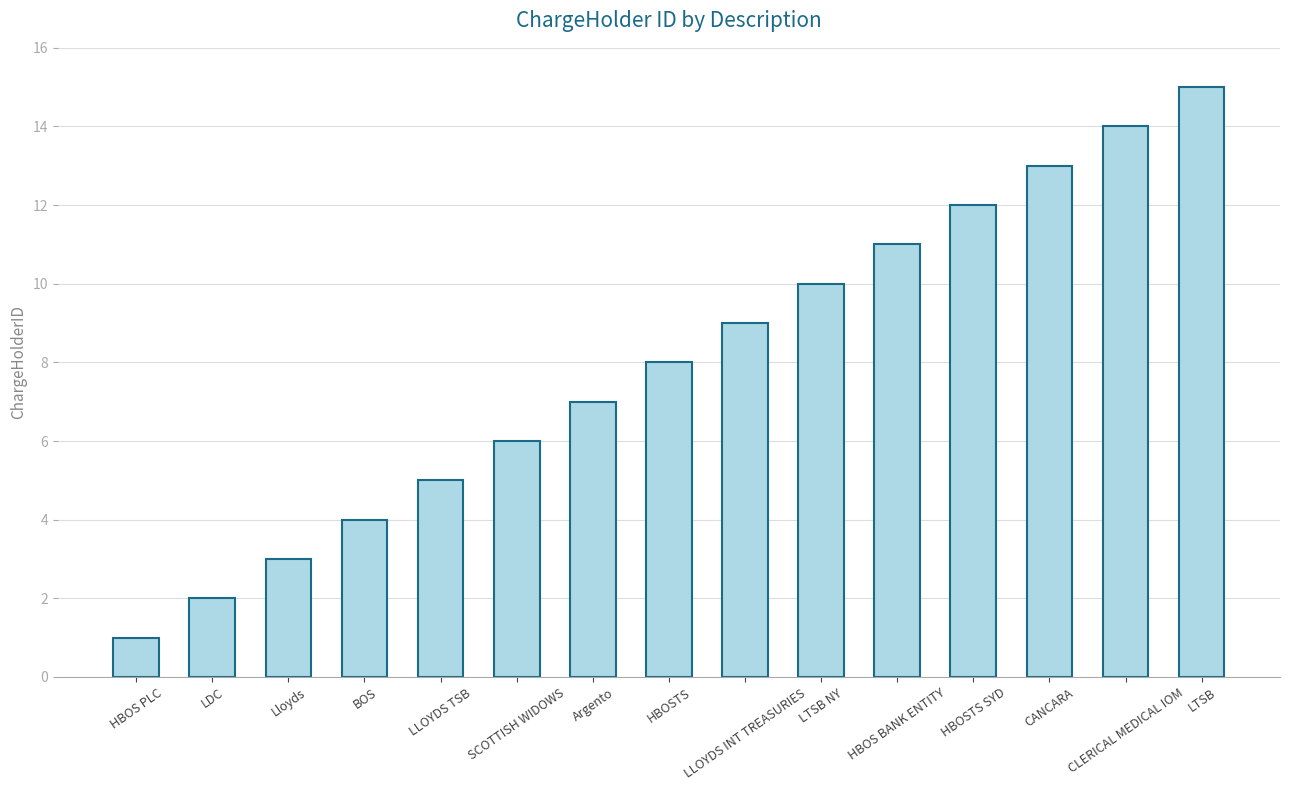

Reading left to right, extract all data points from this chart.

1	2	3	4	5	6	7	8	9	10	11	12	13	14	15